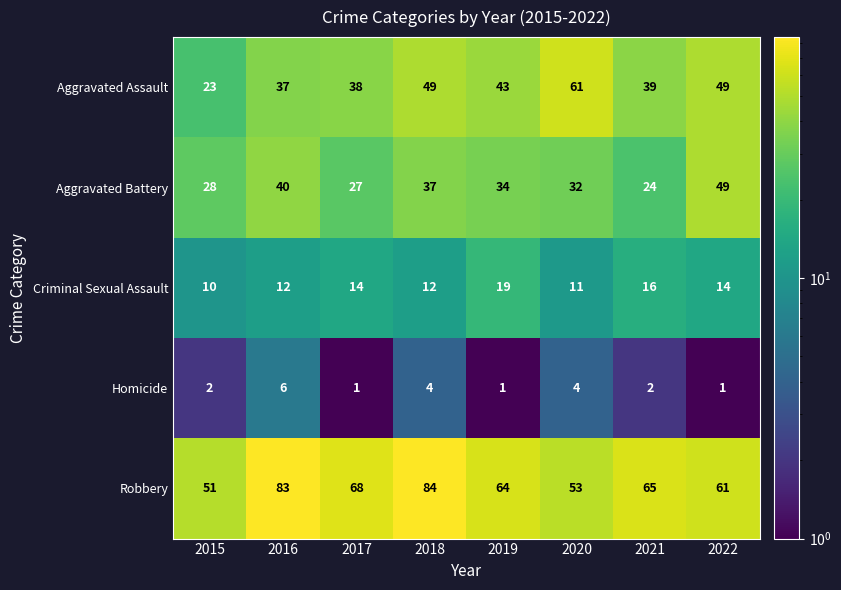

How many distinct data groups are displayed?

5